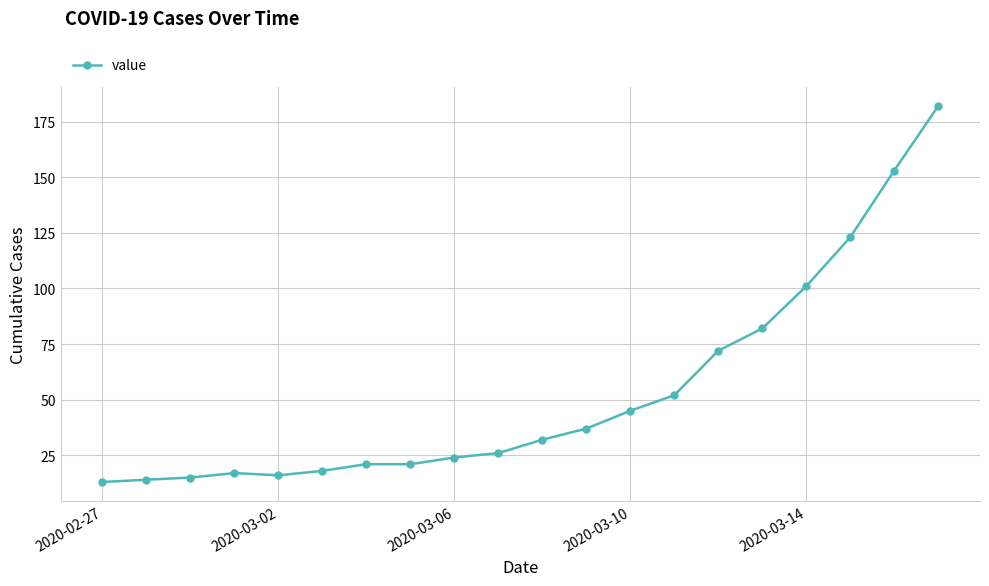

What is the minimum value shown in the chart?

13